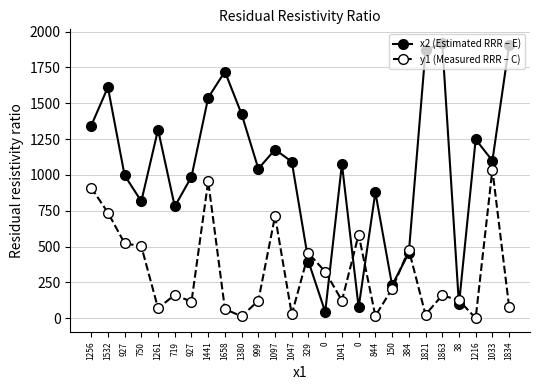

At which label does x2 (Estimated RRR – E) first exceed 1092?

1256